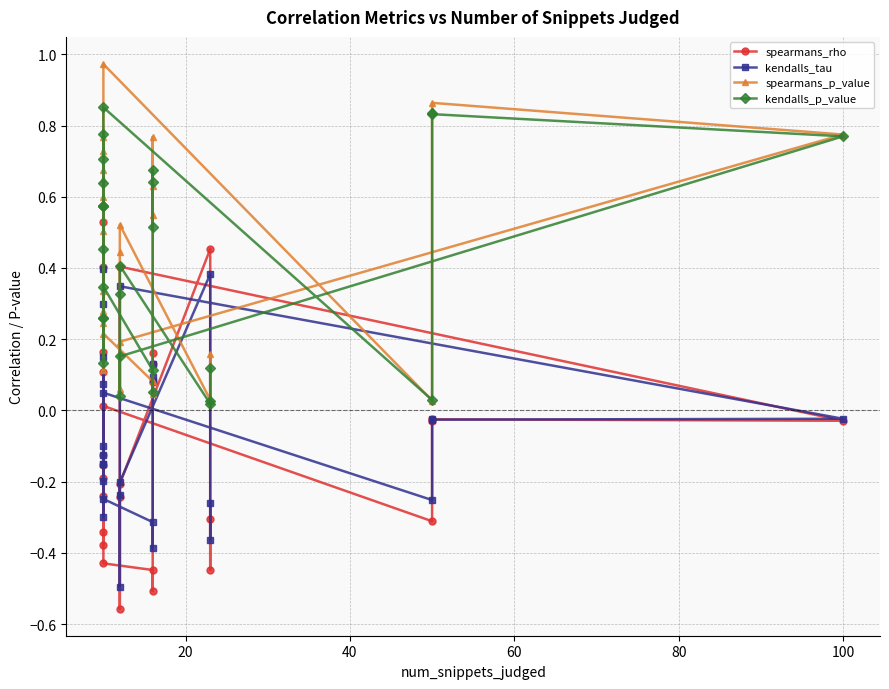

What is the average value of the kendalls_p_value series?

0.4